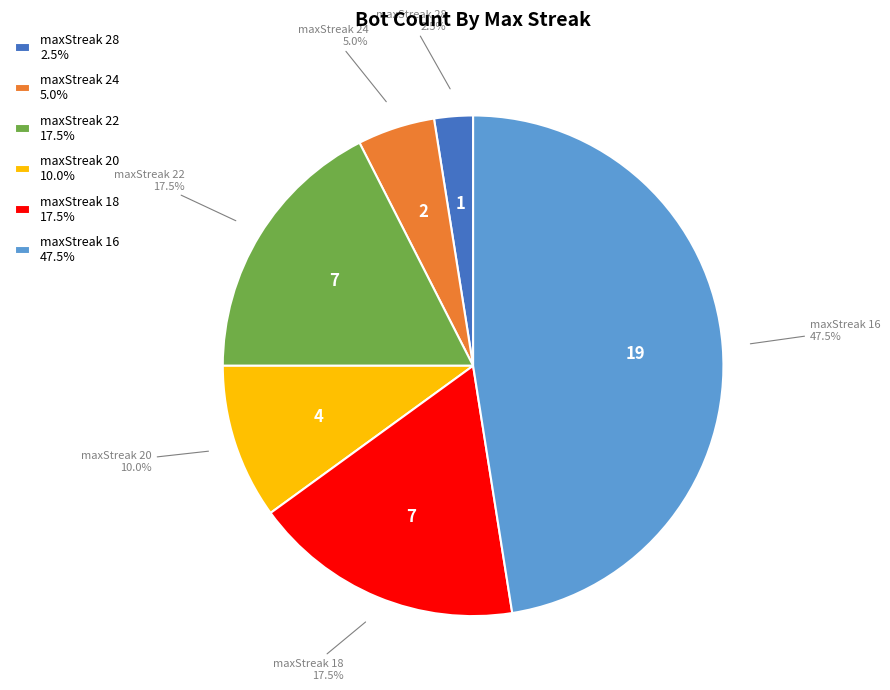

To the nearest percent, what is the average slice percentage?

17%